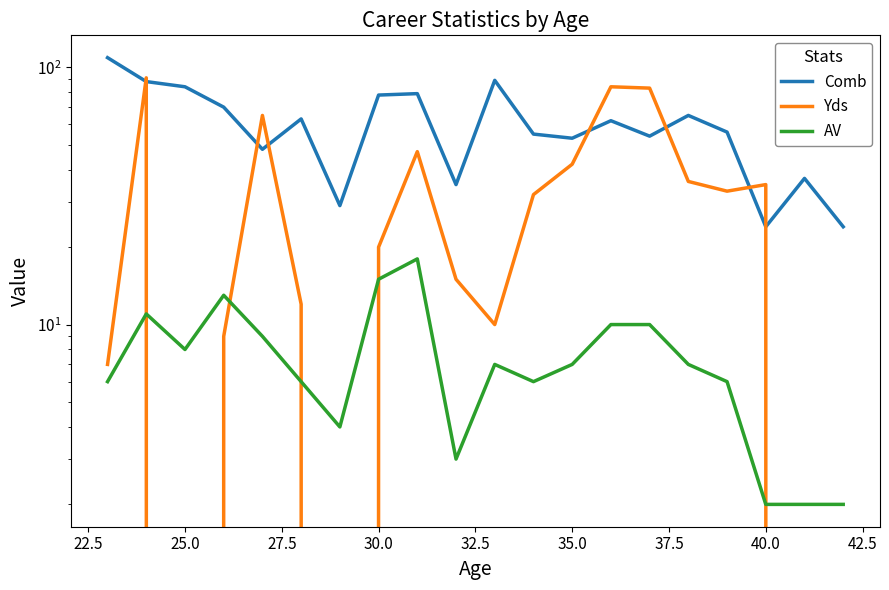

Reading left to right, transcribe all the data shown in this chart.

Comb: 109	88	84	70	48	63	29	78	79	35	89	55	53	62	54	65	56	24	37	24
Yds: 7	91	0	9	65	12	0	20	47	15	10	32	42	84	83	36	33	35	0	0
AV: 6	11	8	13	9	6	4	15	18	3	7	6	7	10	10	7	6	2	2	2